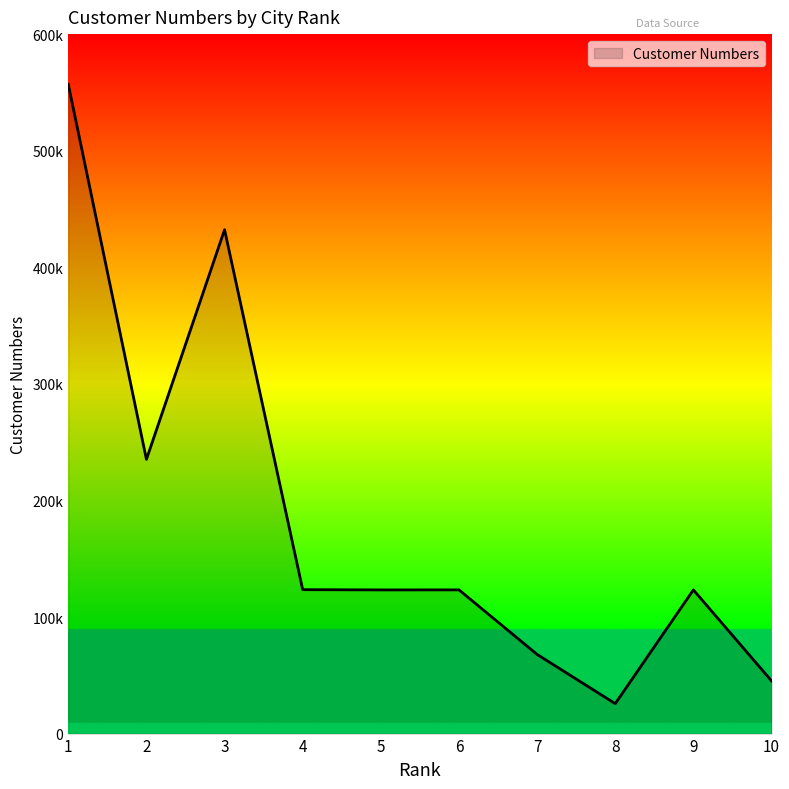

The chart shows a value of 556923 at 1. True or false?

True